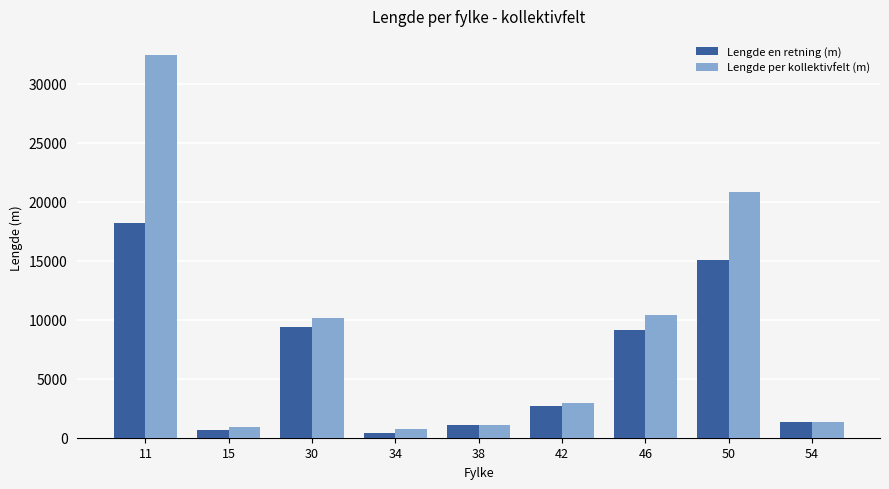

Which category has the highest value in the Lengde per kollektivfelt (m) series?

11